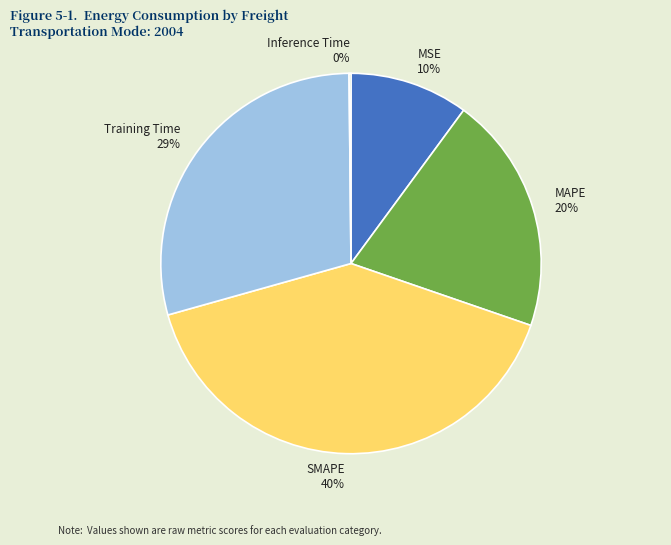

To the nearest percent, what percentage of the pie is MSE?

10%